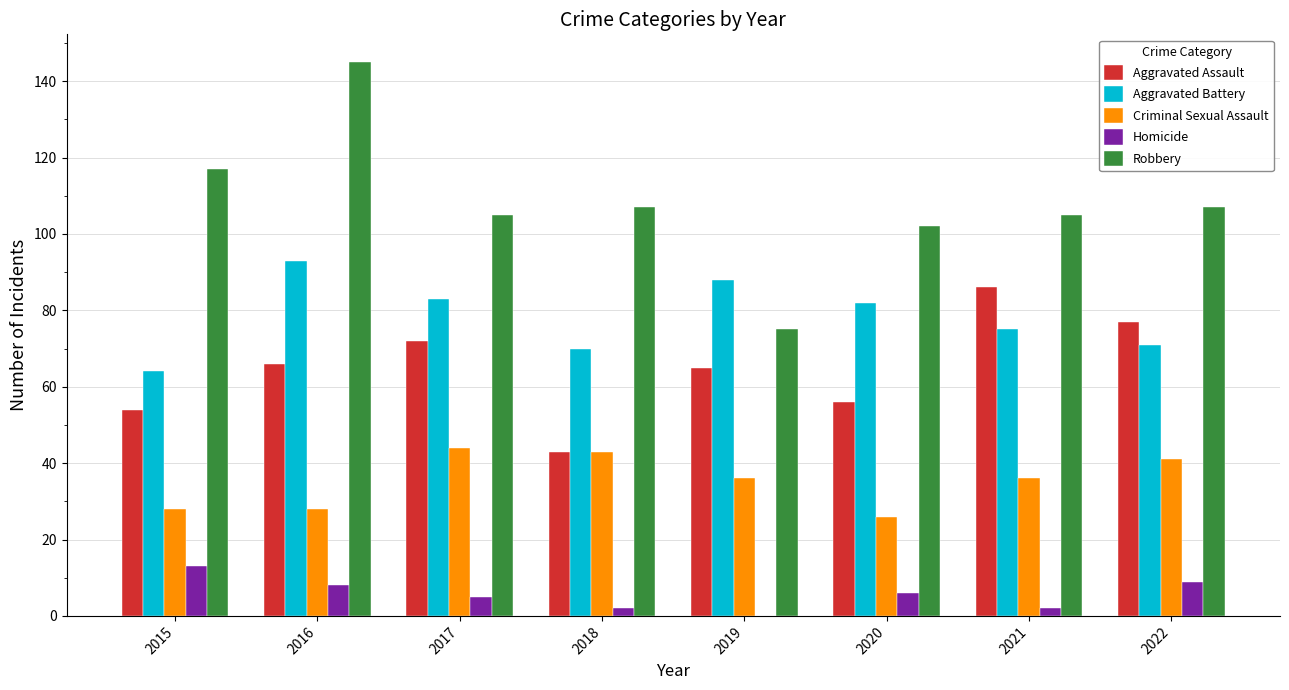

Read the Aggravated Assault value at 2019, to the nearest 5.

65